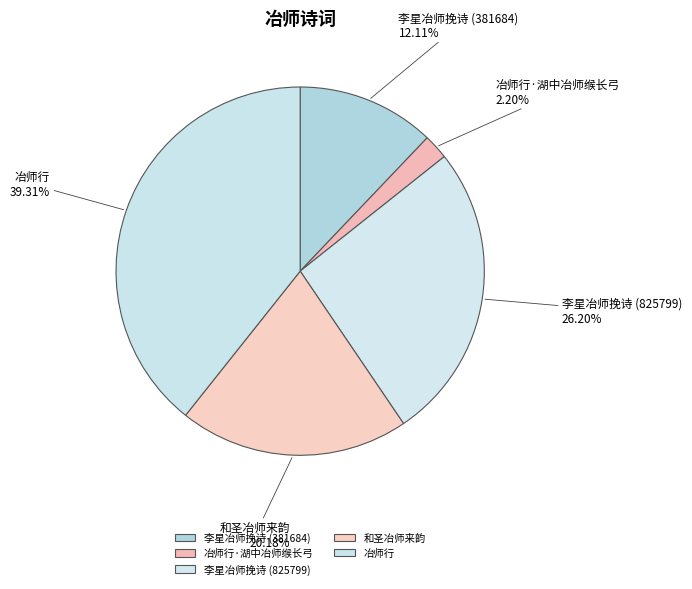

Rank the categories by value from lowest to highest.

冶师行·湖中冶师缑长弓, 李星冶师挽诗 (381684), 和圣冶师来韵, 李星冶师挽诗 (825799), 冶师行